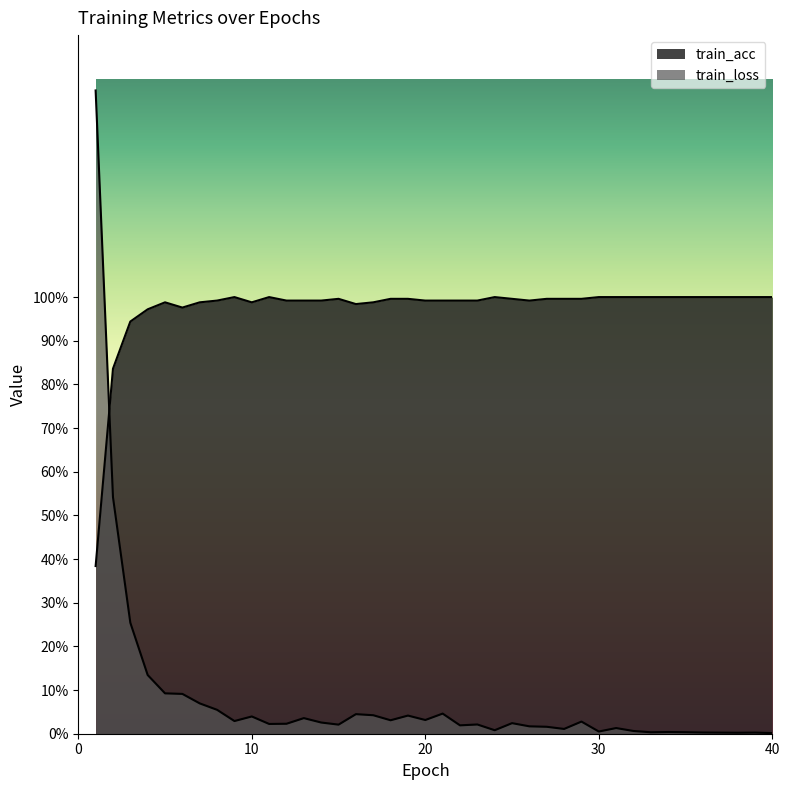

In train_loss, how many points are higher than both neighbors (excluding endpoints)?

11